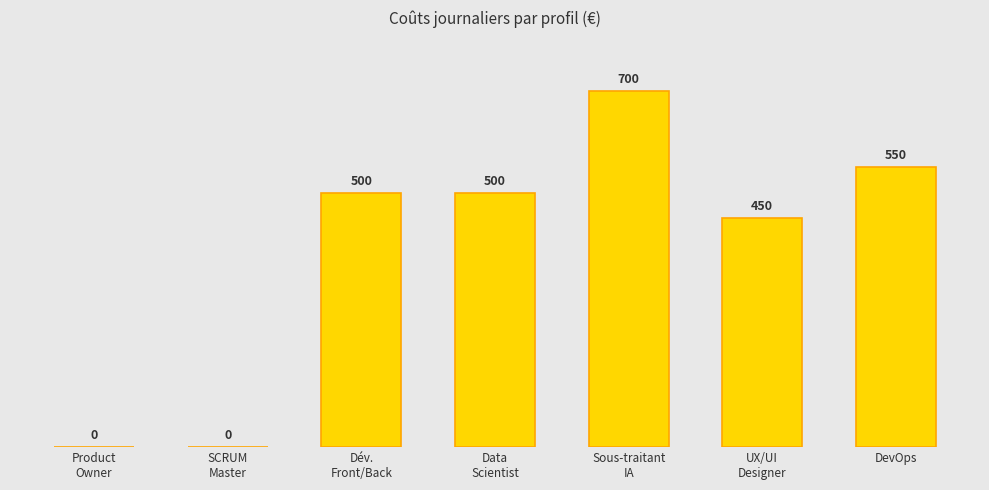

Reading left to right, transcribe all the data shown in this chart.

Product
Owner=0	SCRUM
Master=0	Dév.
Front/Back=500	Data
Scientist=500	Sous-traitant
IA=700	UX/UI
Designer=450	DevOps=550